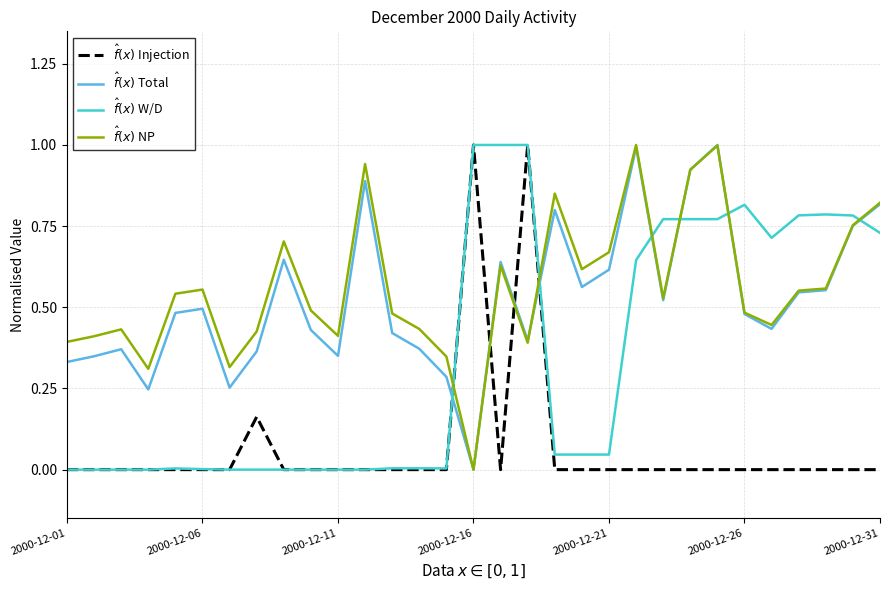

What is the maximum value shown in the chart?

1.0